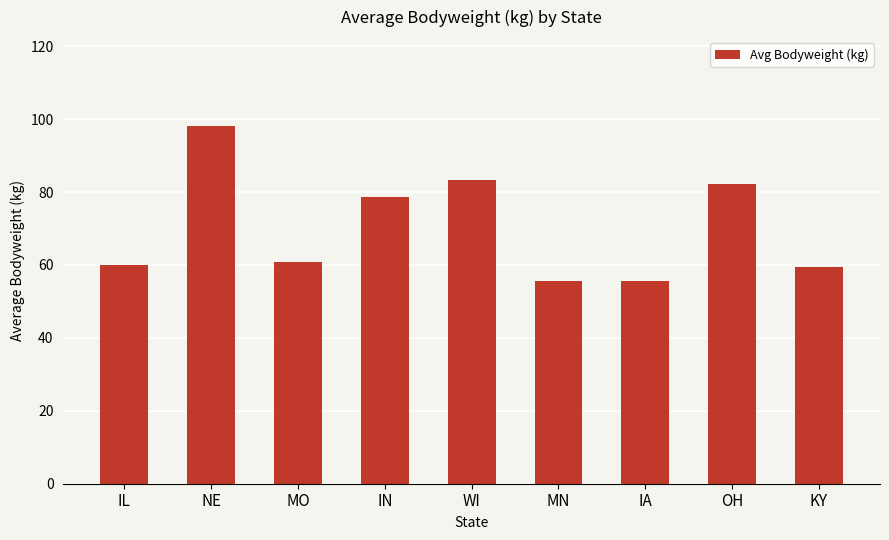

Between OH and IN, which is larger?

OH